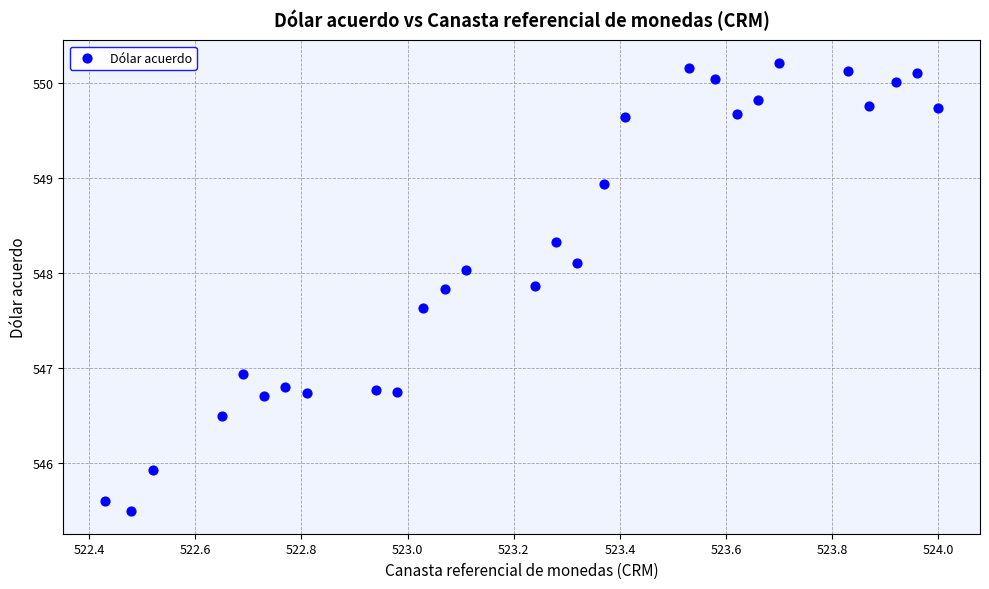

What Y value in the scatter plot is closest to 547?

546.9